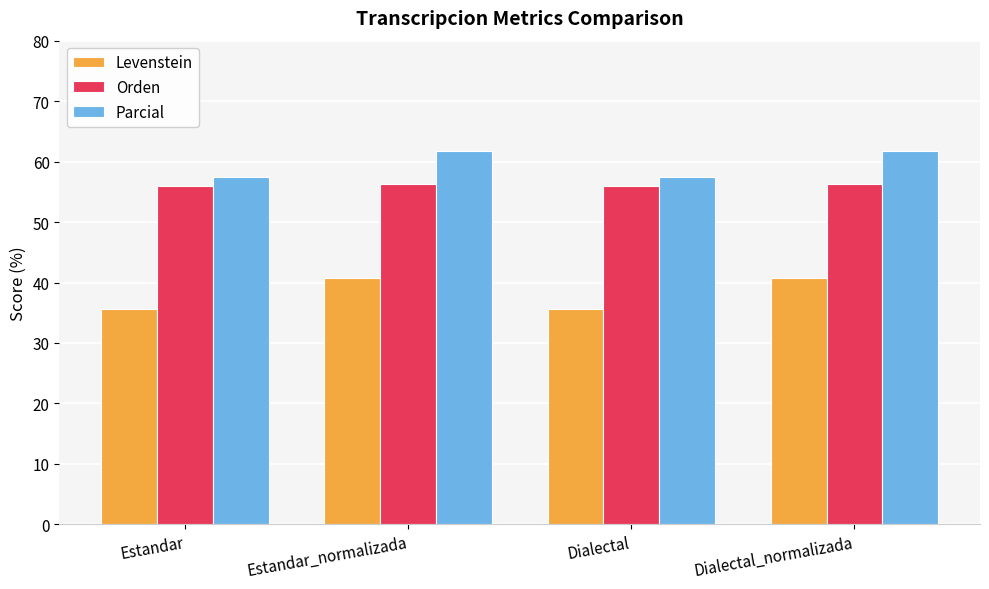

Reading right to left, transcribe all the data shown in this chart.

Levenstein: 40.7	35.6	40.7	35.6
Orden: 56.4	55.9	56.4	55.9
Parcial: 61.8	57.4	61.8	57.4